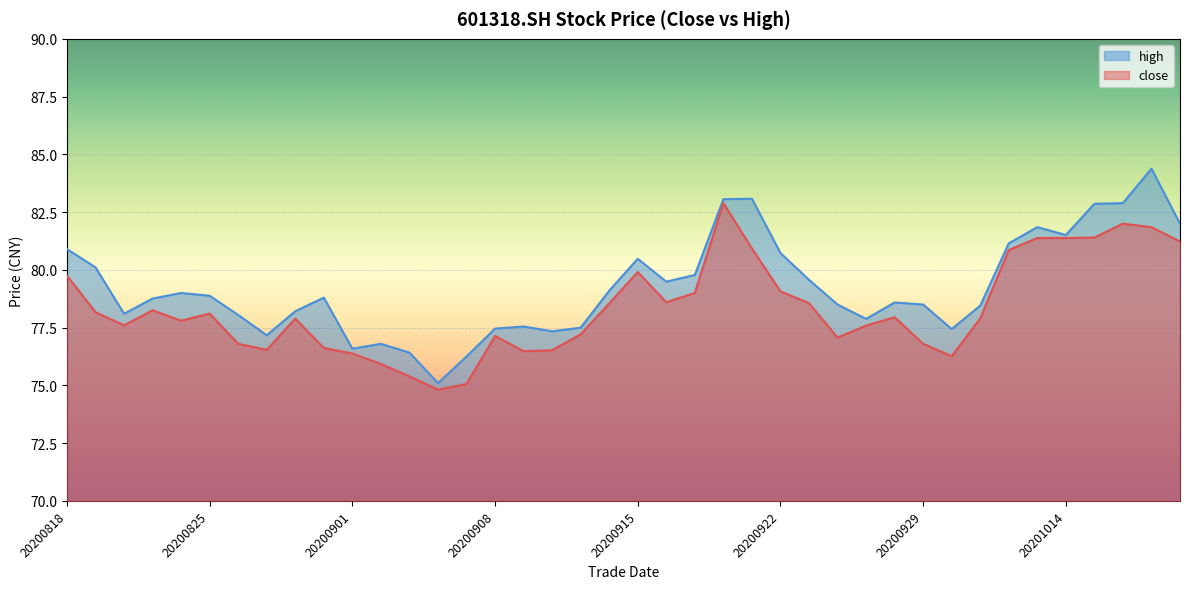

What is the difference between the maximum and minimum values in the high series?

9.3